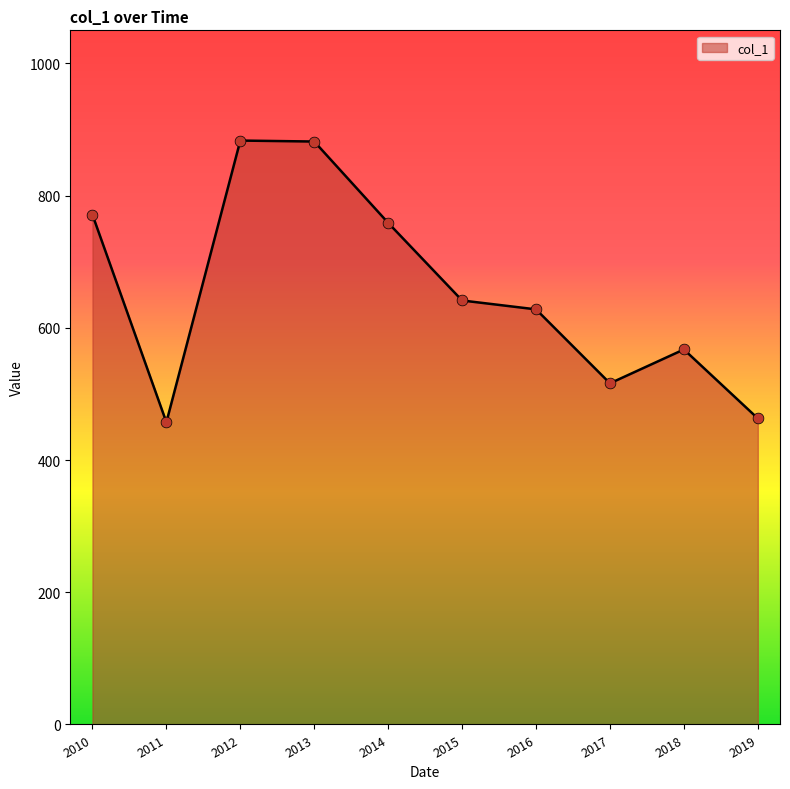

Between 2014 and 2017, which is larger?

2014